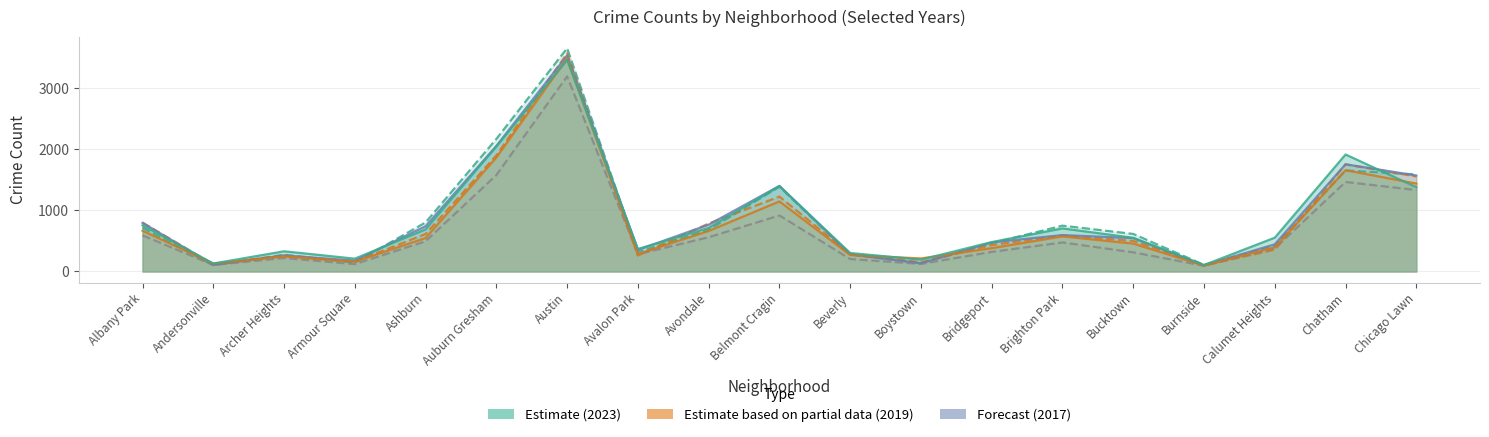

How many data points does each series have?

19